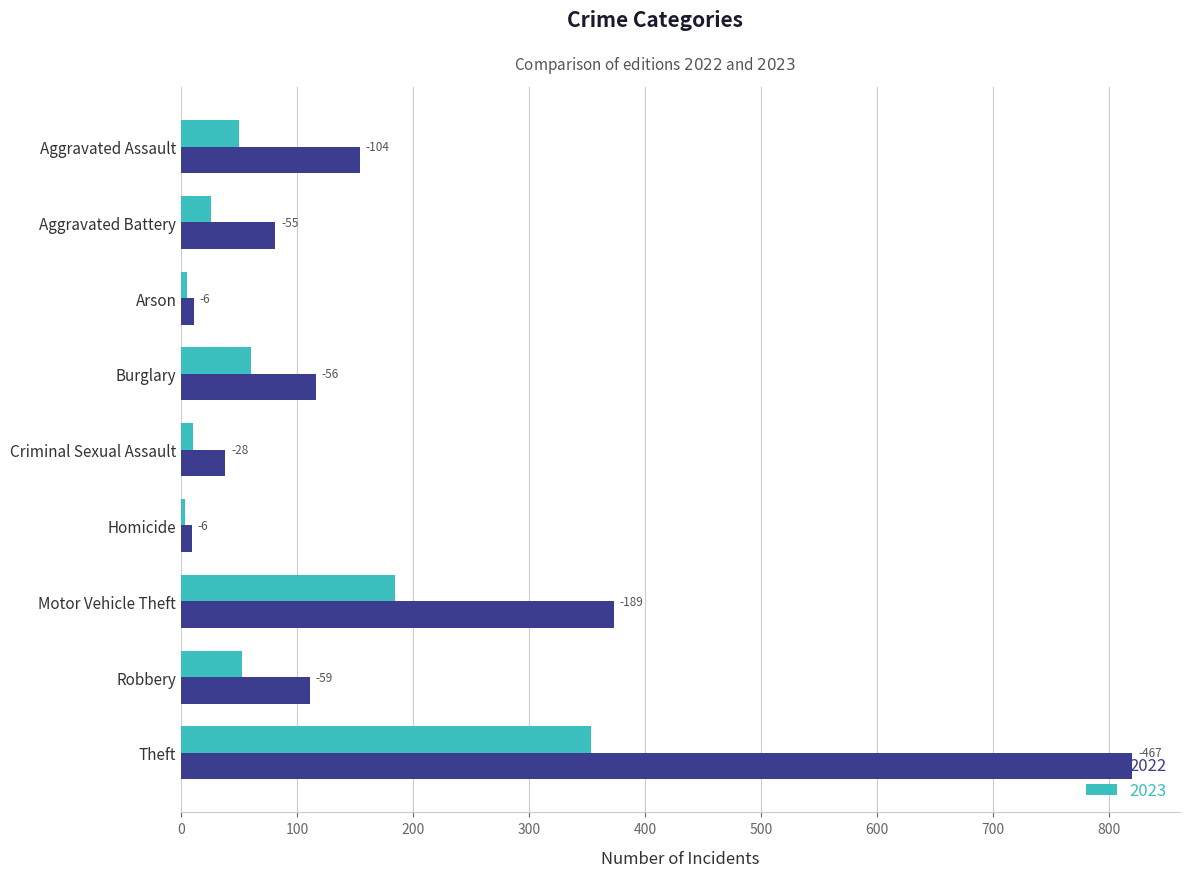

List the series in order of their overall mean, highest first.

2022, 2023